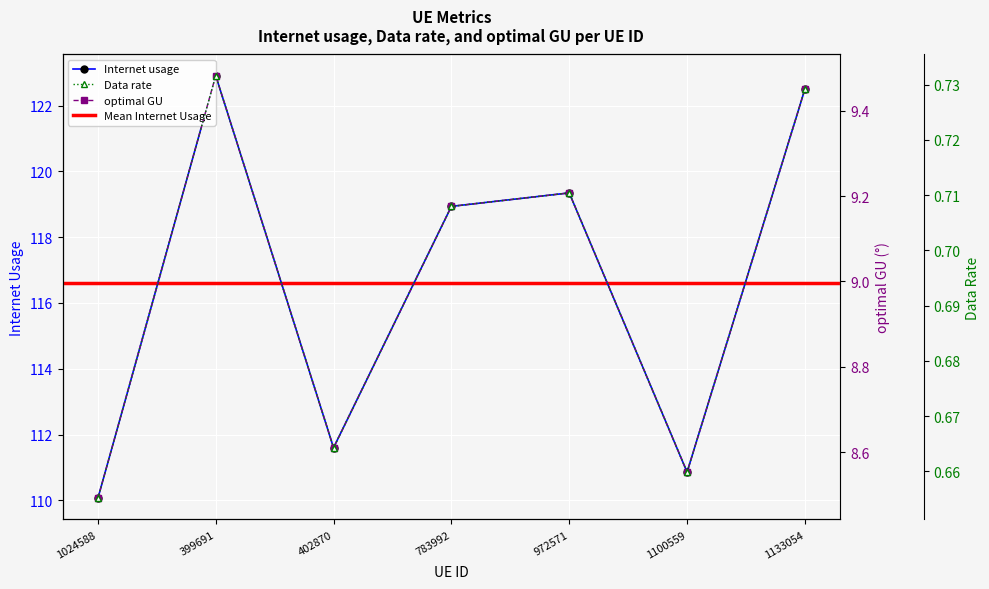

True or false: optimal GU has more than 2 points higher than both neighbors.

False